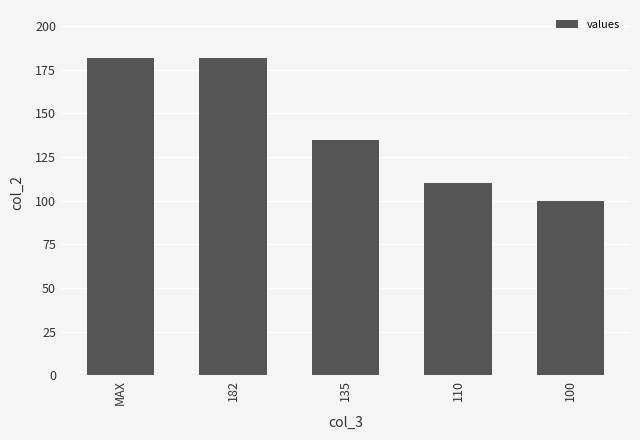

What is the sum of the values at 182 and 110?

292